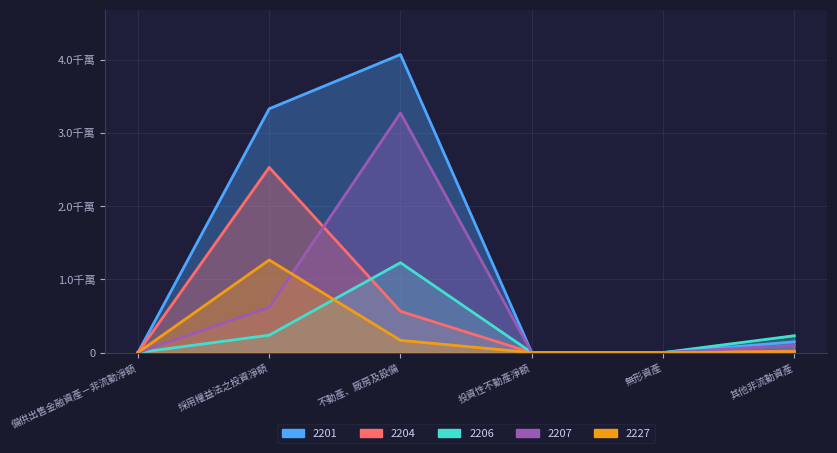

True or false: 2204 and 2227 cross at least once.

False